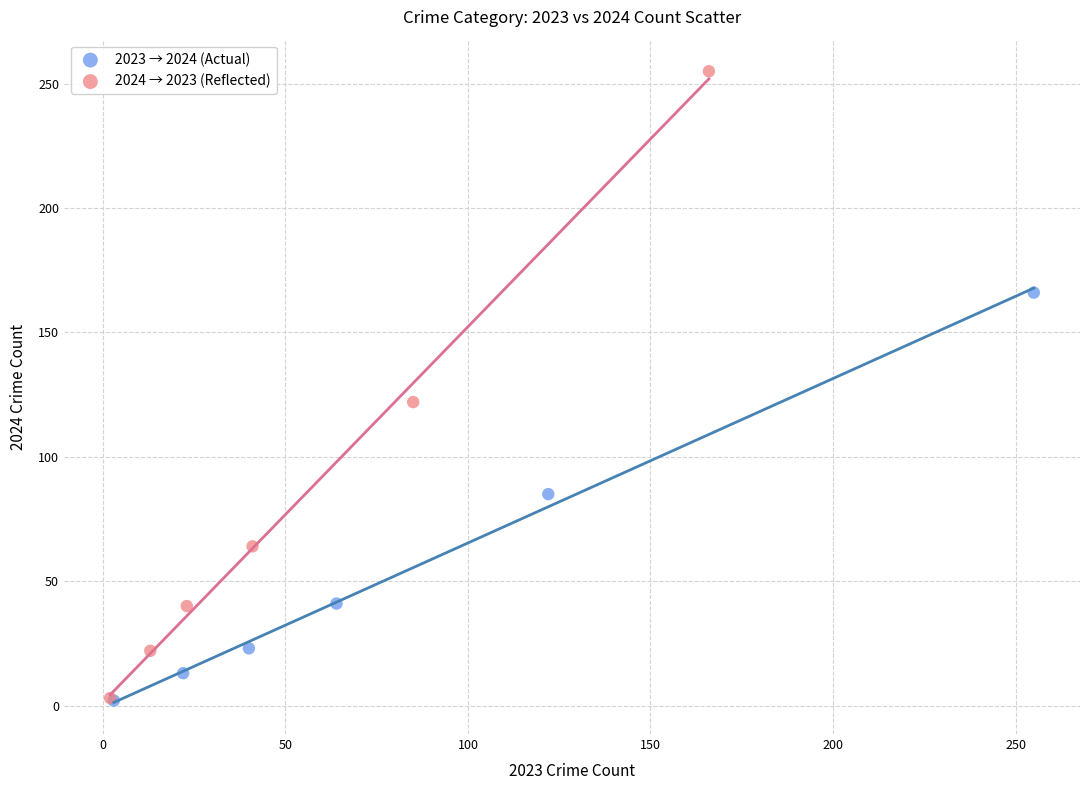

Which series reaches the maximum Y coordinate?

2024 → 2023 (Reflected)